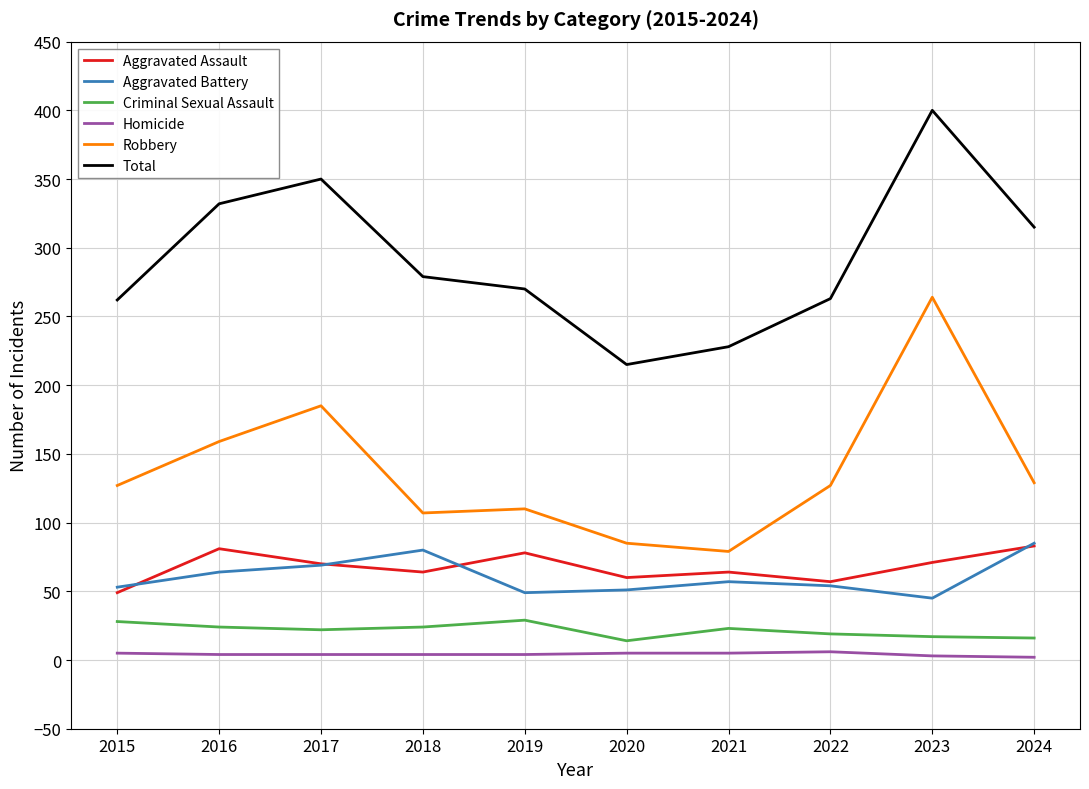

True or false: Total and Robbery intersect in this chart.

False